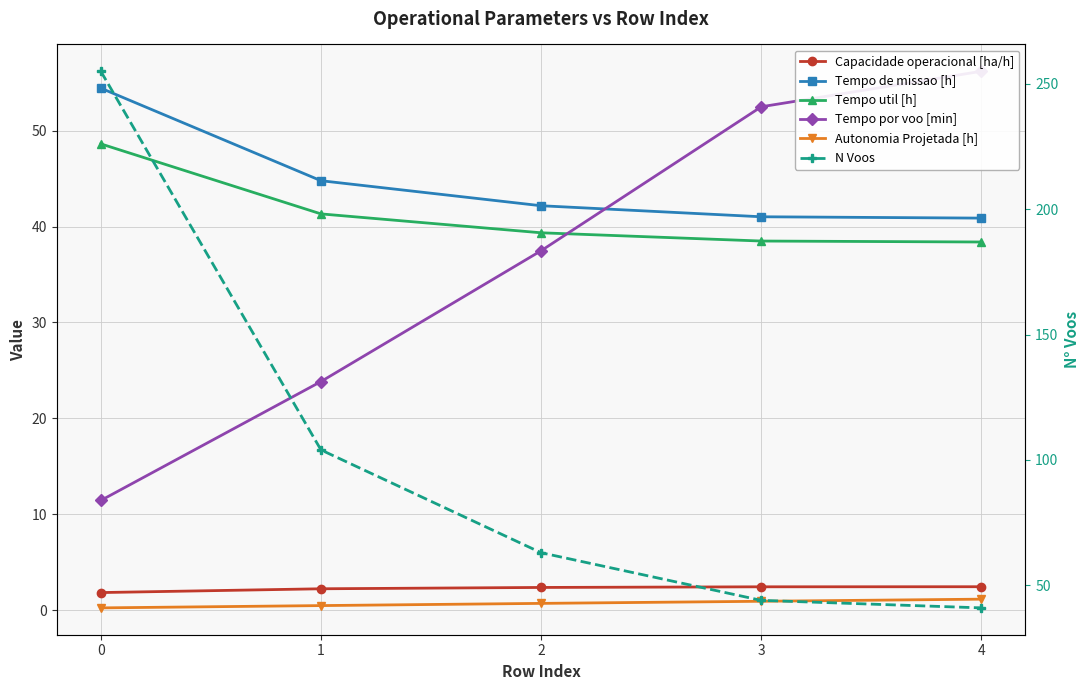

True or false: Tempo de missao [h] and Capacidade operacional [ha/h] intersect in this chart.

False